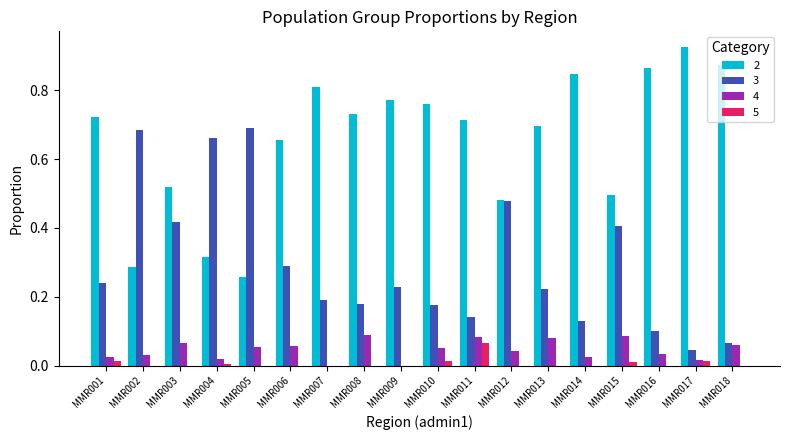

How many 4 values are between 0 and 1?

18